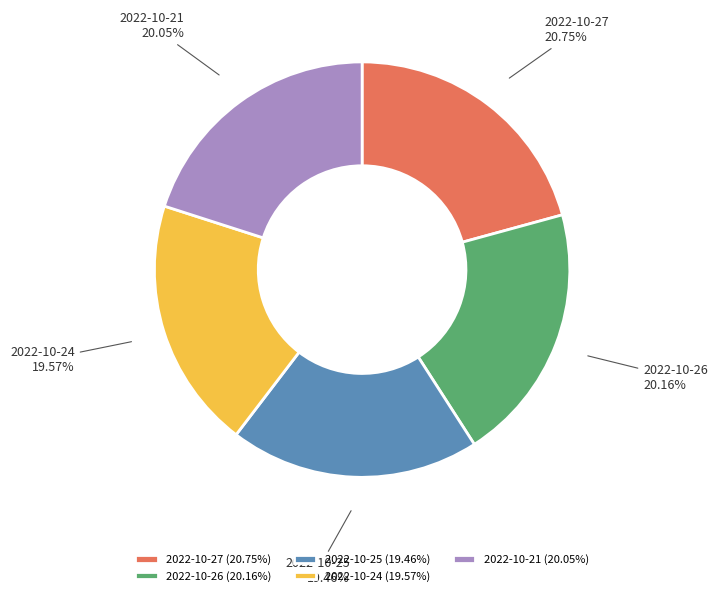

How many slices are in this pie chart?

5